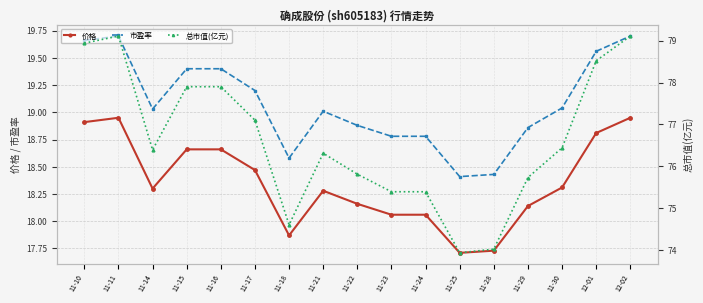

The value of 总市值(亿元) at 11-23 is 75.4. True or false?

True